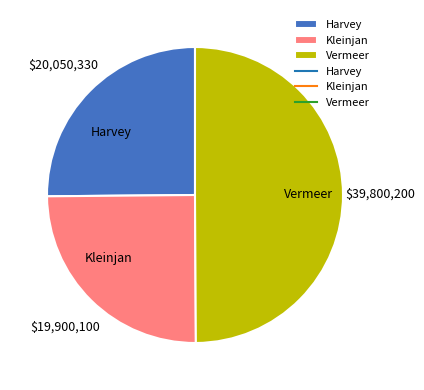

Is the sum of Vermeer and Kleinjan greater than half?

Yes